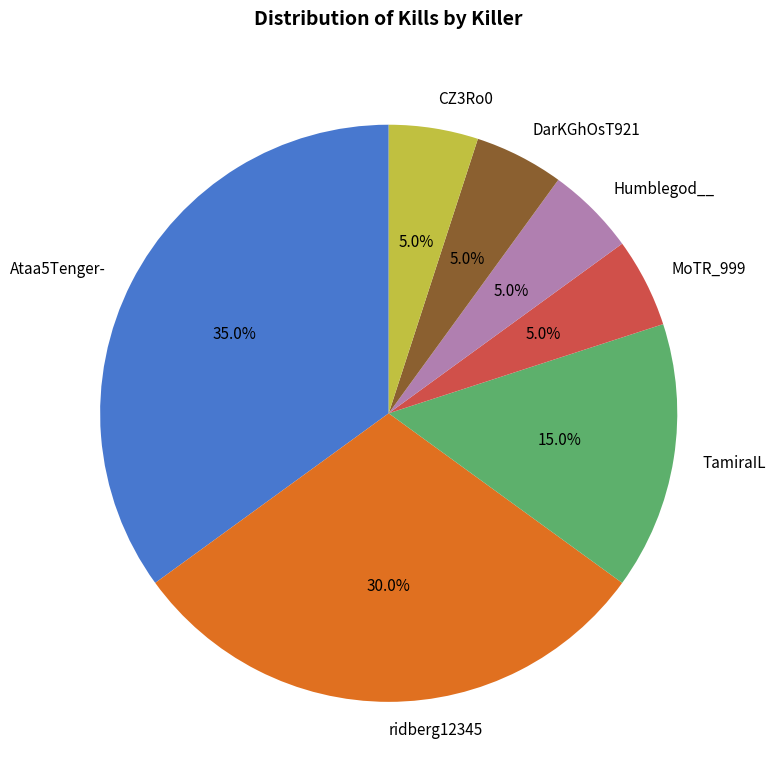

To the nearest percent, what is the difference between the ridberg12345 and MoTR_999 slice percentages?

25%